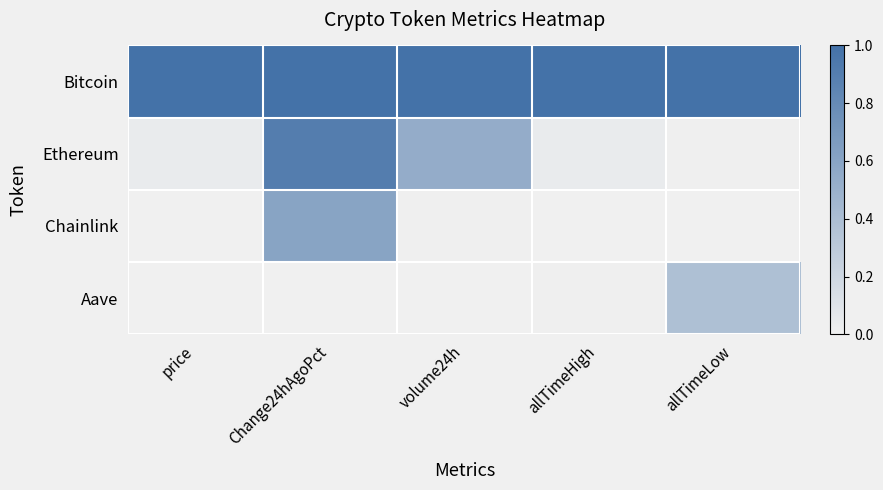

Reading left to right, extract all data points from this chart.

Bitcoin: price=1.0	Change24hAgoPct=1.0	volume24h=1.0	allTimeHigh=1.0	allTimeLow=1.0
Ethereum: price=0.0	Change24hAgoPct=0.9	volume24h=0.5	allTimeHigh=0.0	allTimeLow=0.0
Chainlink: price=0.0	Change24hAgoPct=0.6	volume24h=0.0	allTimeHigh=0.0	allTimeLow=0.0
Aave: price=0.0	Change24hAgoPct=0.0	volume24h=0.0	allTimeHigh=0.0	allTimeLow=0.4